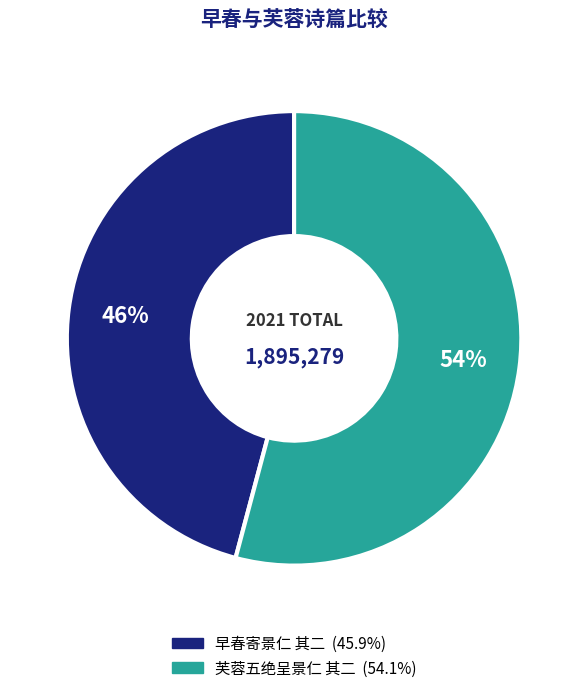

Which has a higher value, 早春寄景仁 其二 or 芙蓉五绝呈景仁 其二?

芙蓉五绝呈景仁 其二